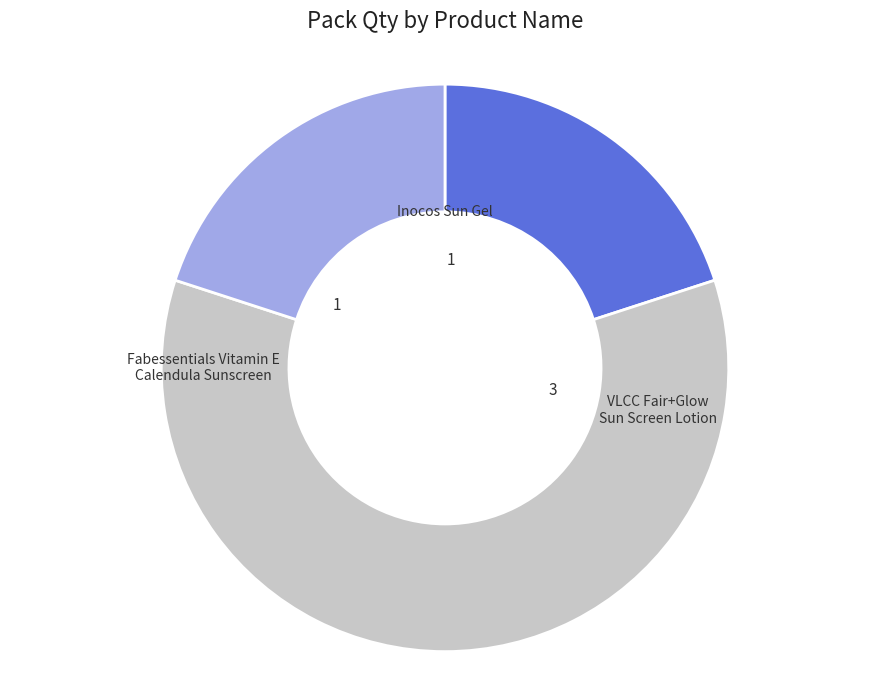

Is there a majority slice in this chart?

Yes